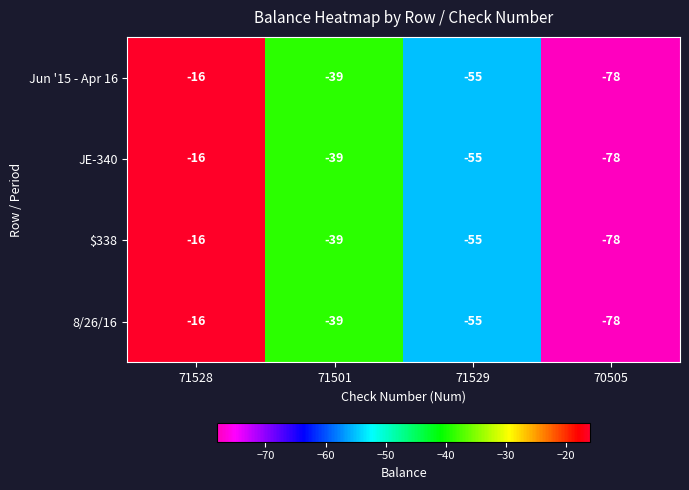

What is the total value across all series at 71501?

-156